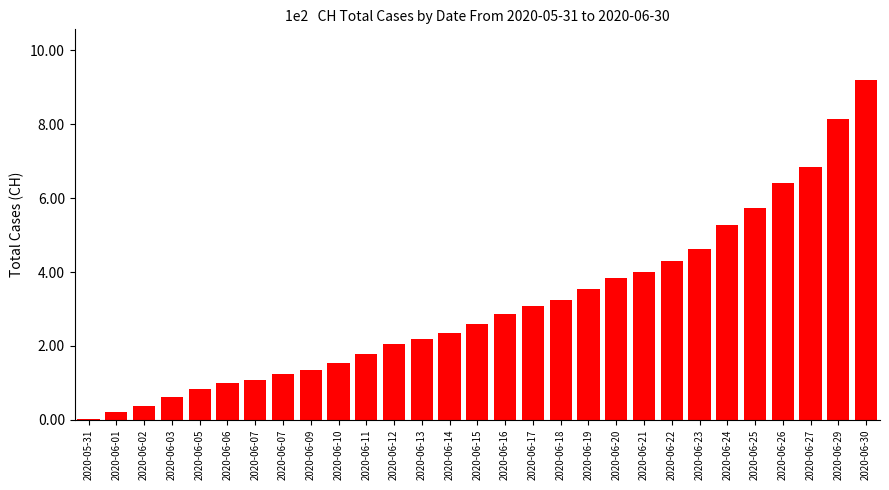

Which has a higher value, 2020-06-18 or 2020-06-15?

2020-06-18